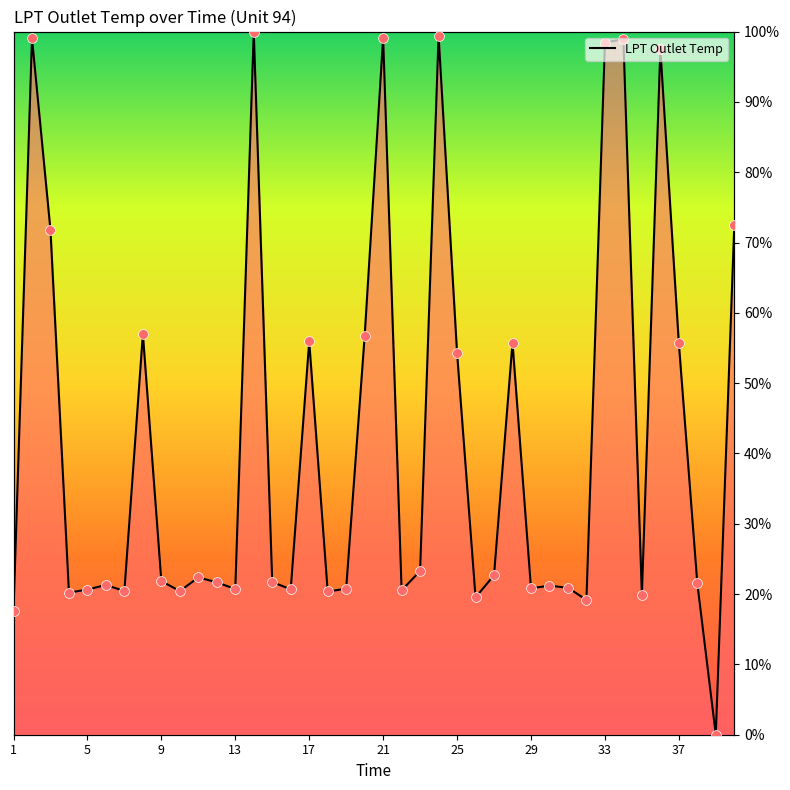

Which has a higher value, 40 or 34?

34